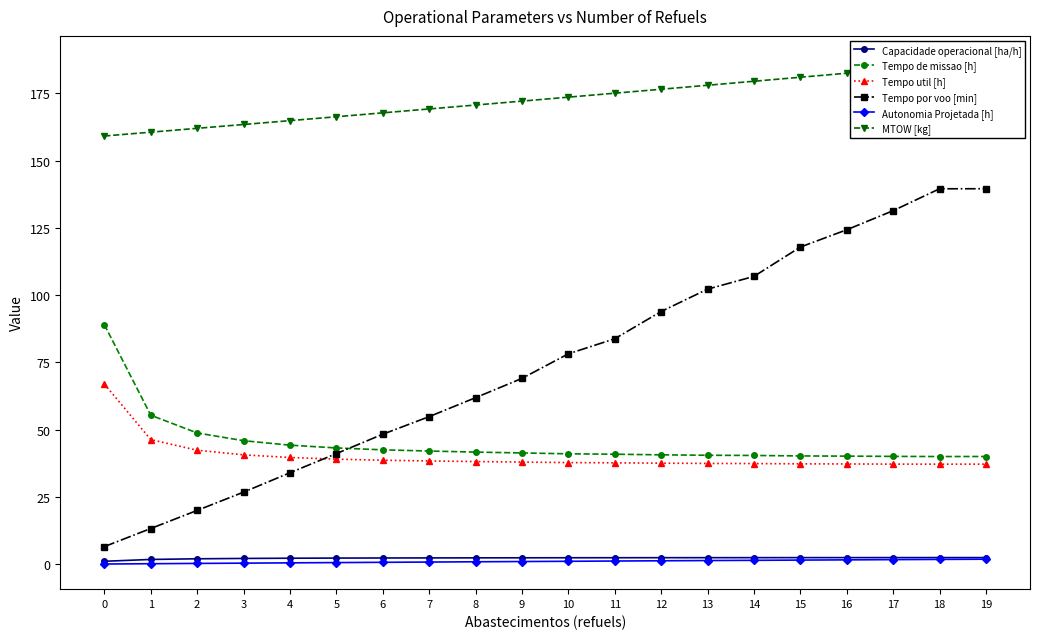

At which category does the chart reach its peak across all series?

19